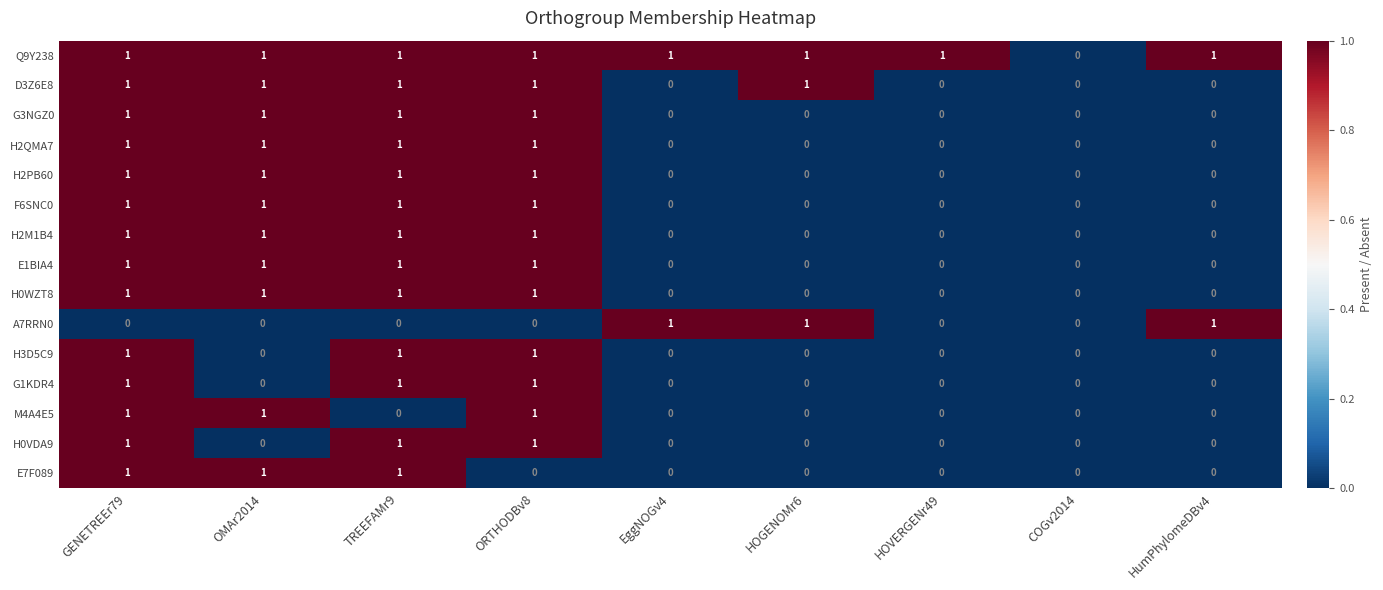

At which category is the sum across all series the highest?

GENETREEr79